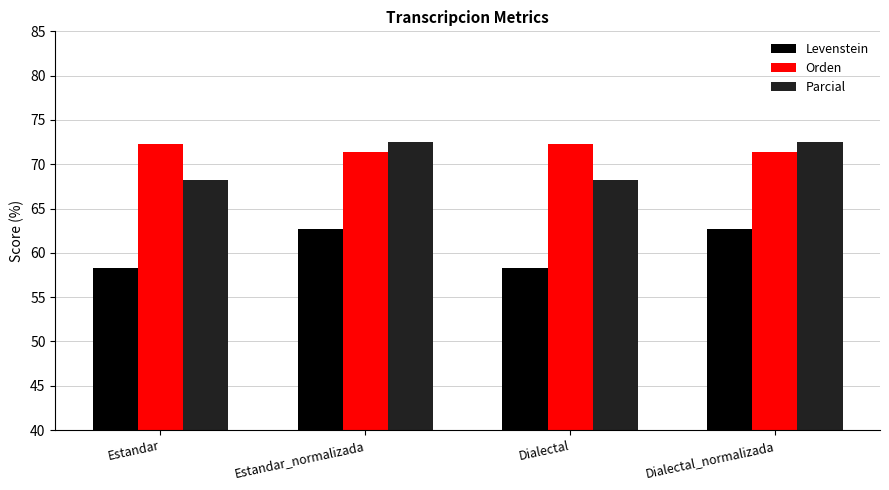

Between Estandar and Dialectal_normalizada, which series saw the biggest shift?

Levenstein